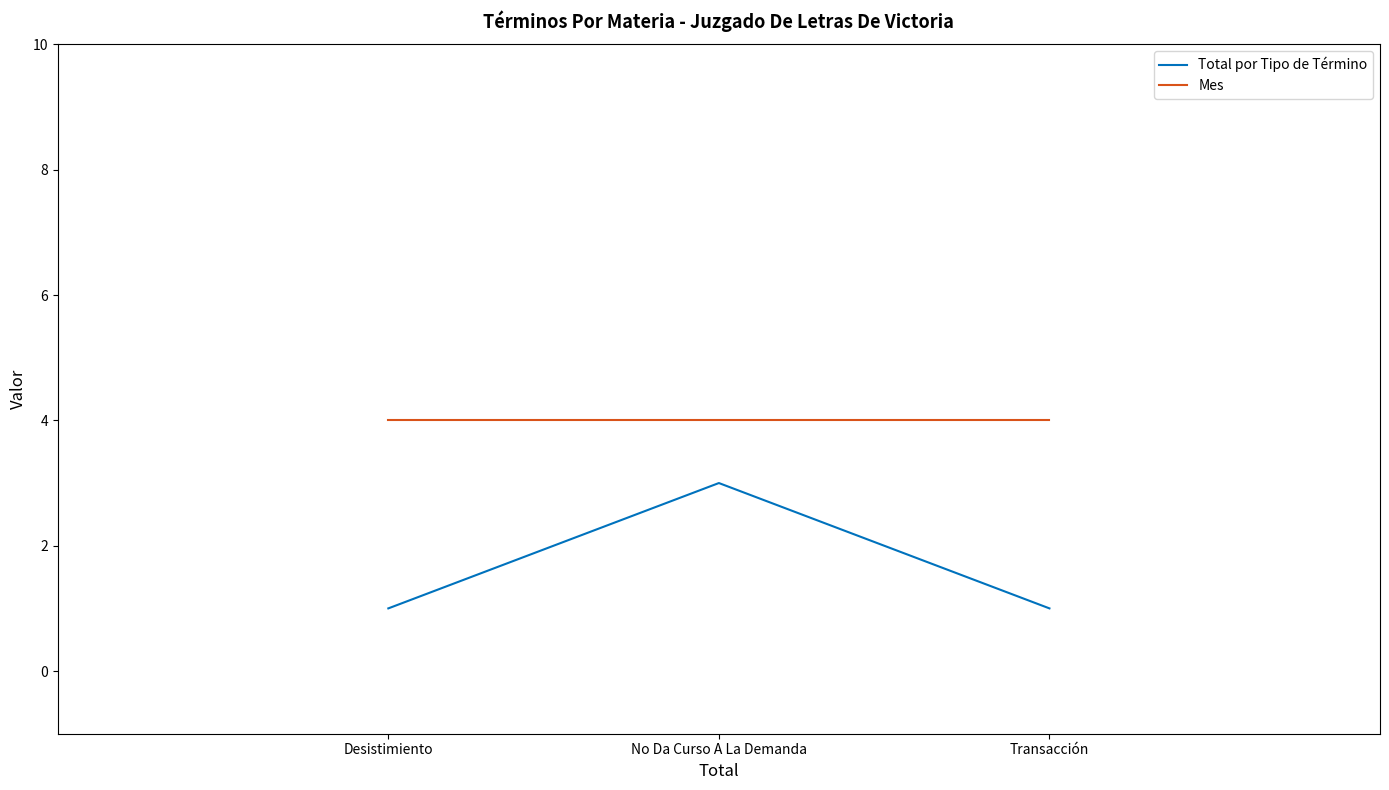

List the series in order of their overall mean, lowest first.

Total por Tipo de Término, Mes